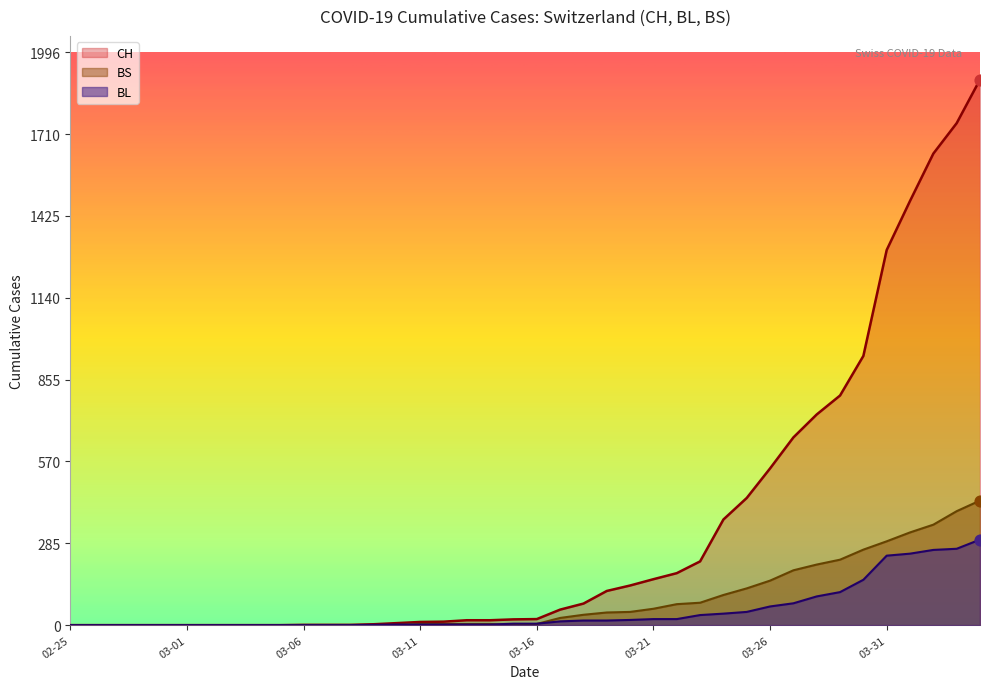

Which series contains the highest Y value?

CH